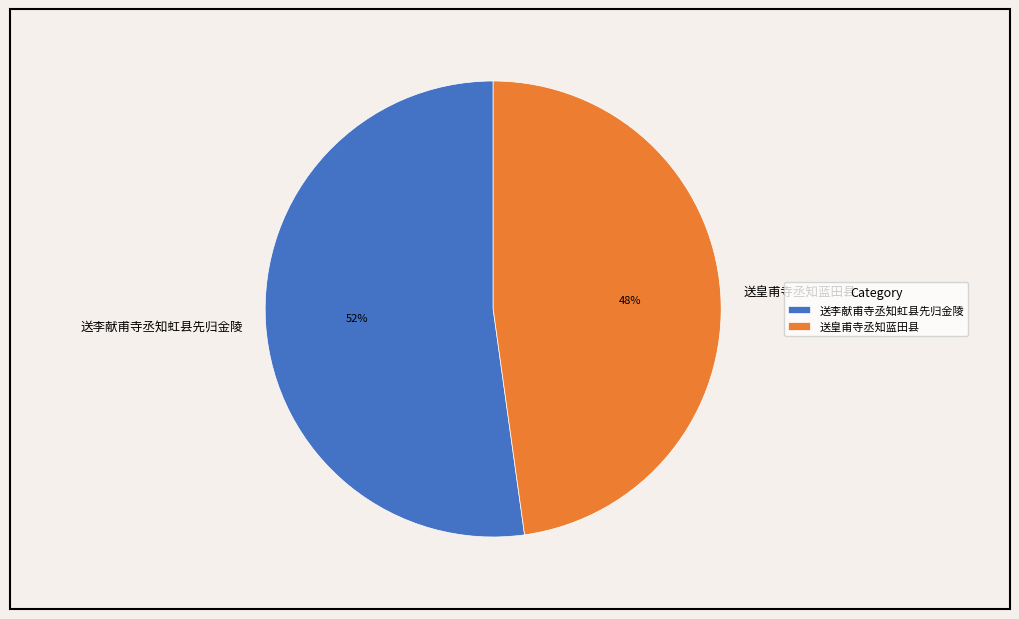

What is the ratio of the value at 送皇甫寺丞知蓝田县 to the value at 送李献甫寺丞知虹县先归金陵?

0.9